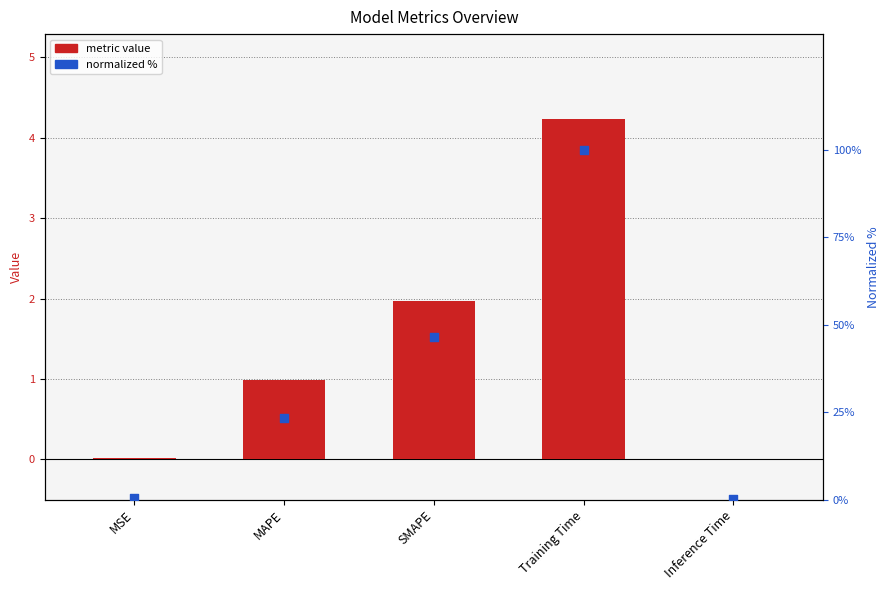

Which series has the largest Y range (max minus min)?

Normalized %